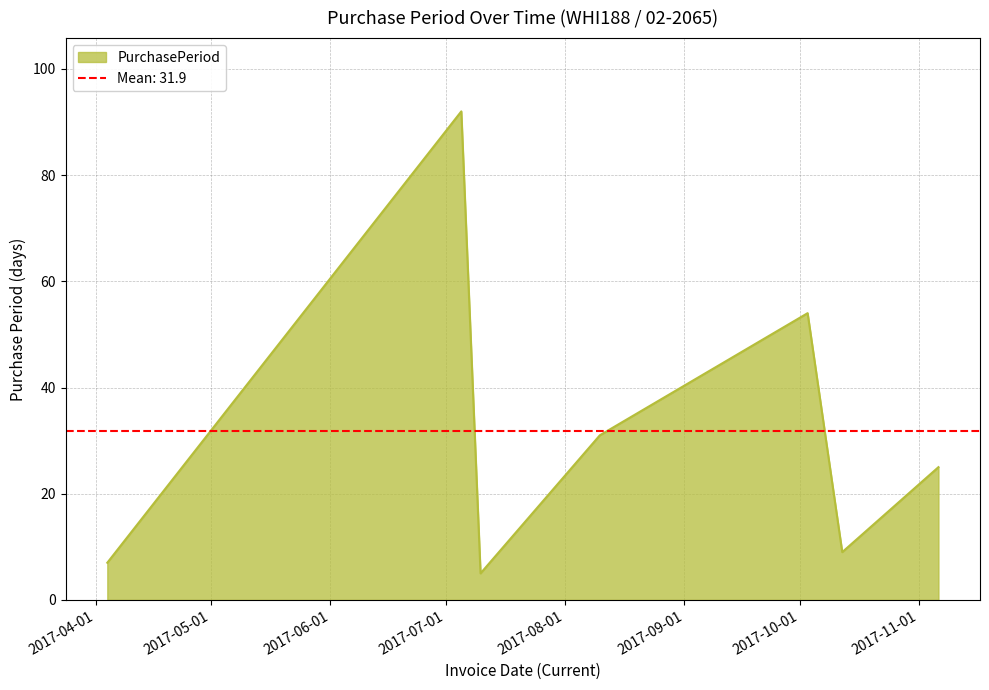

What is the value of the 4th point from the left?

31